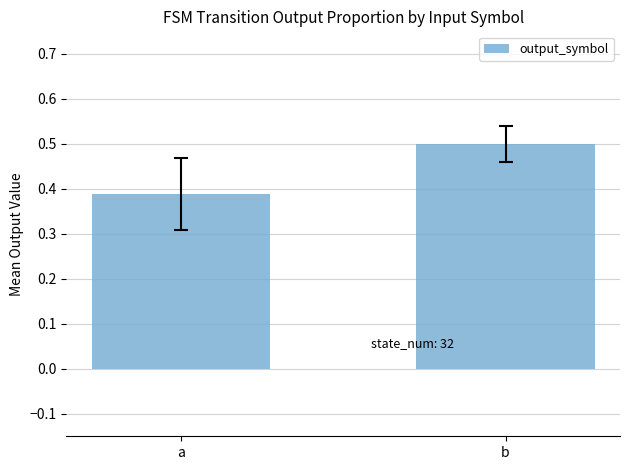

At which category does the chart reach its minimum across all series?

a